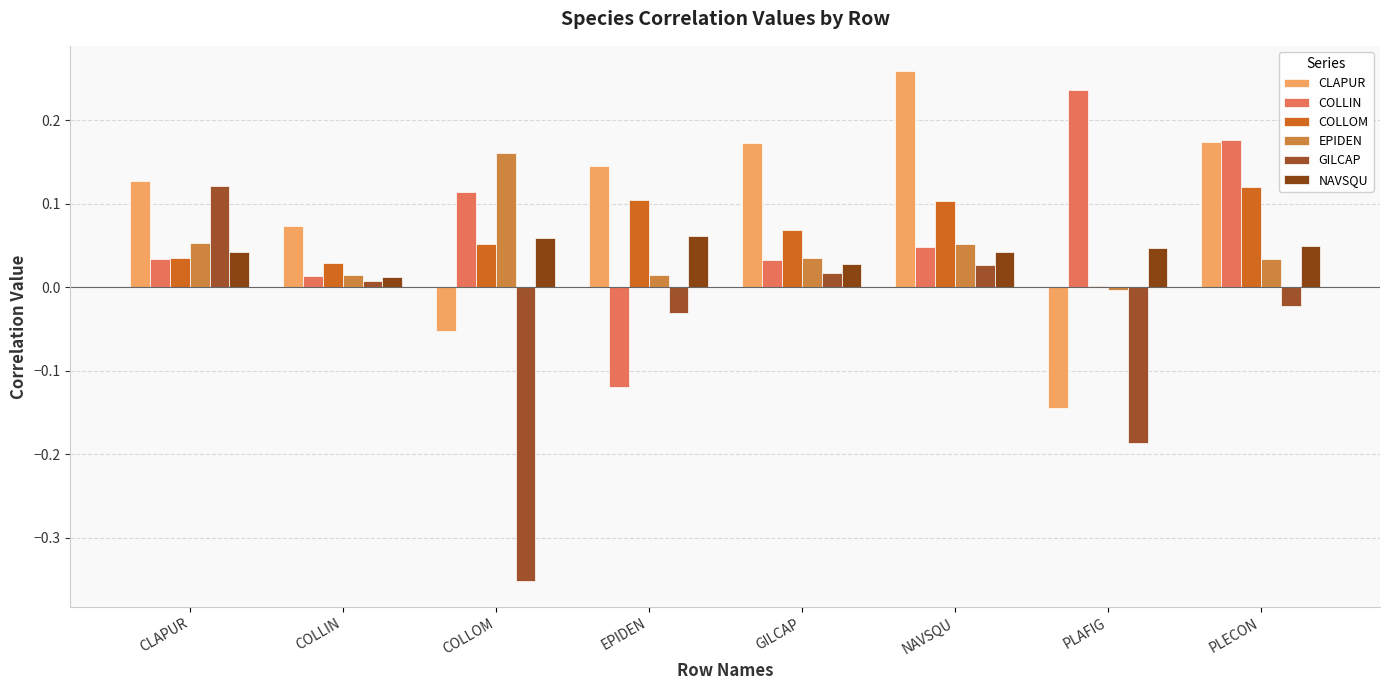

Reading left to right, what are all the values shown in this chart?

CLAPUR: CLAPUR=0.1	COLLIN=0.1	COLLOM=-0.1	EPIDEN=0.1	GILCAP=0.2	NAVSQU=0.3	PLAFIG=-0.1	PLECON=0.2
COLLIN: CLAPUR=0.0	COLLIN=0.0	COLLOM=0.1	EPIDEN=-0.1	GILCAP=0.0	NAVSQU=0.0	PLAFIG=0.2	PLECON=0.2
COLLOM: CLAPUR=0.0	COLLIN=0.0	COLLOM=0.1	EPIDEN=0.1	GILCAP=0.1	NAVSQU=0.1	PLAFIG=0.0	PLECON=0.1
EPIDEN: CLAPUR=0.1	COLLIN=0.0	COLLOM=0.2	EPIDEN=0.0	GILCAP=0.0	NAVSQU=0.1	PLAFIG=-0.0	PLECON=0.0
GILCAP: CLAPUR=0.1	COLLIN=0.0	COLLOM=-0.4	EPIDEN=-0.0	GILCAP=0.0	NAVSQU=0.0	PLAFIG=-0.2	PLECON=-0.0
NAVSQU: CLAPUR=0.0	COLLIN=0.0	COLLOM=0.1	EPIDEN=0.1	GILCAP=0.0	NAVSQU=0.0	PLAFIG=0.0	PLECON=0.0